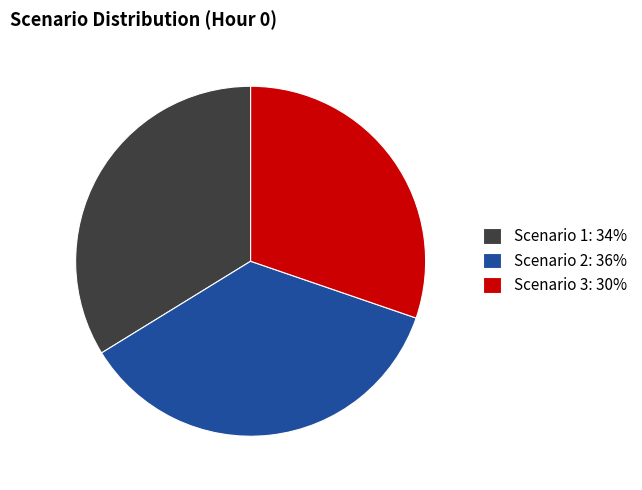

Which slice is the smallest?

Scenario 3